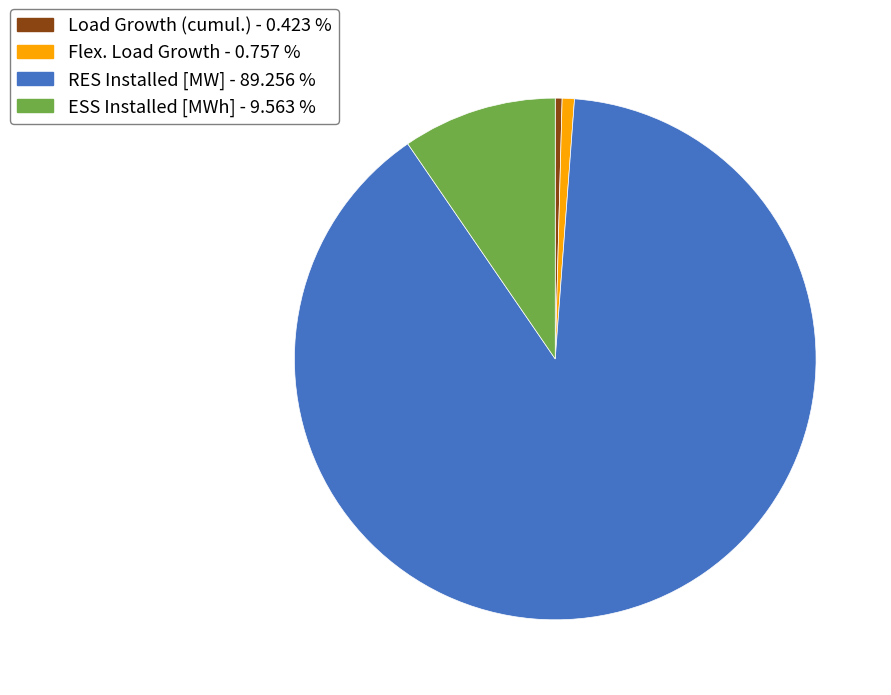

Which category accounts for the majority?

RES Installed [MW]